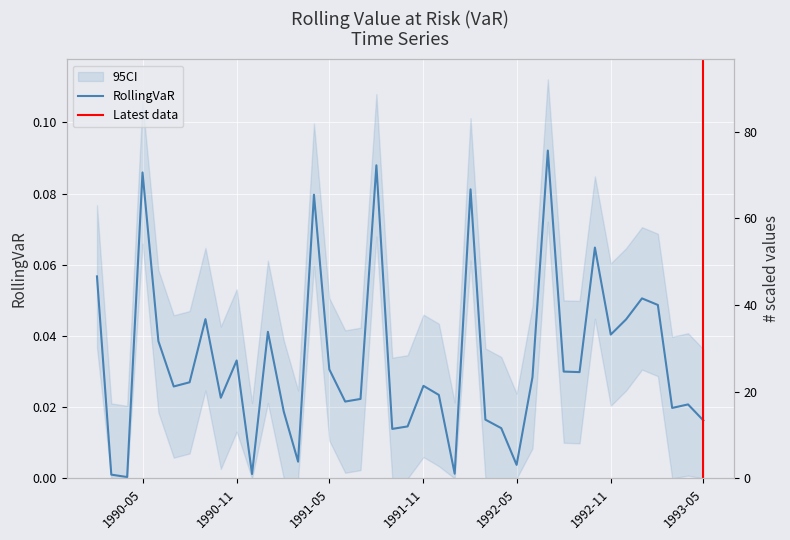

What is the label of the 7th point from the right?

1992-11